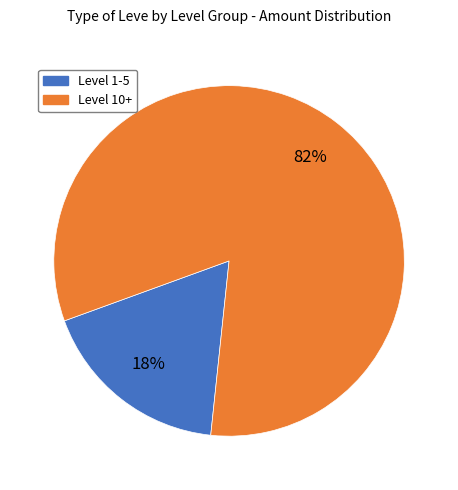

To the nearest percent, what is the average slice percentage?

50%